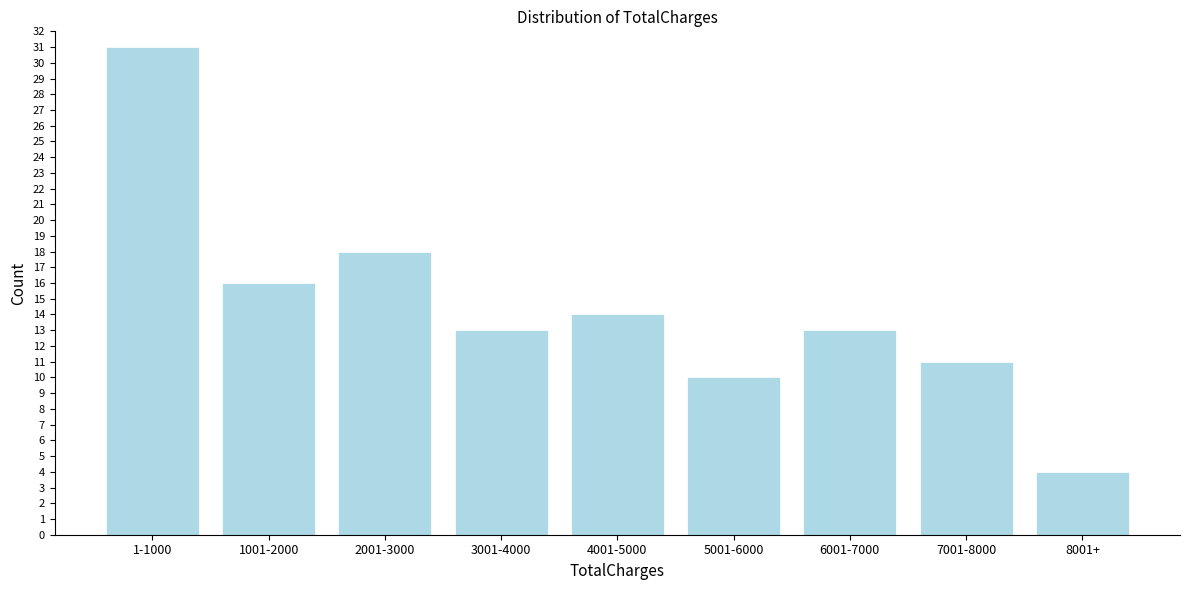

Reading right to left, extract all data points from this chart.

8001+=4	7001-8000=11	6001-7000=13	5001-6000=10	4001-5000=14	3001-4000=13	2001-3000=18	1001-2000=16	1-1000=31